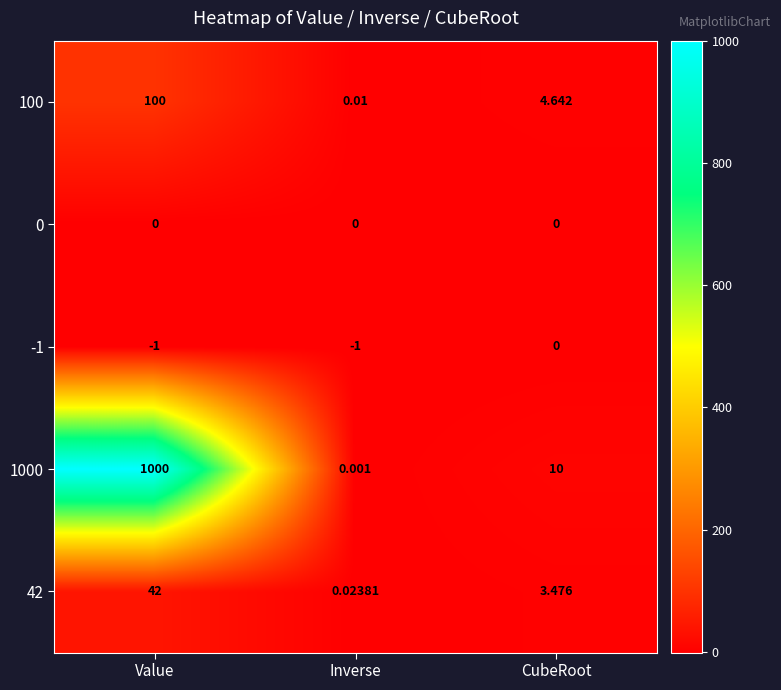

What is the smallest value displayed?

-1.0